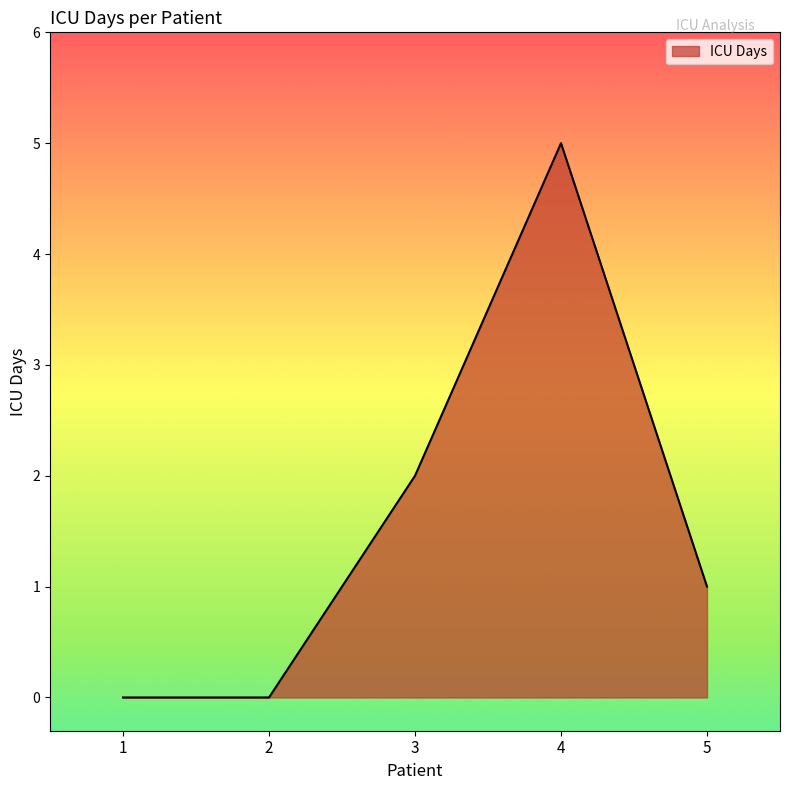

At which category does the data reach its first local peak?

4